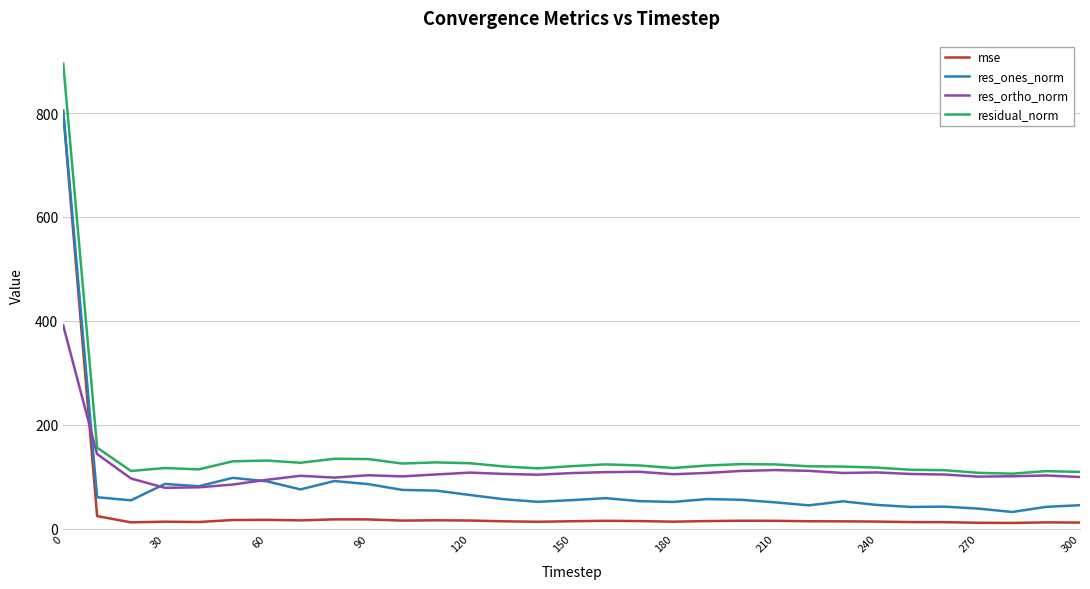

True or false: residual_norm and res_ones_norm cross at least once.

False